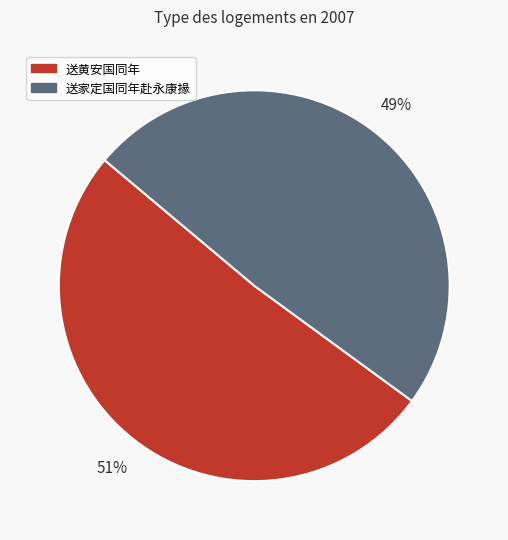

Which has a higher value, 送家定国同年赴永康掾 or 送黄安国同年?

送黄安国同年